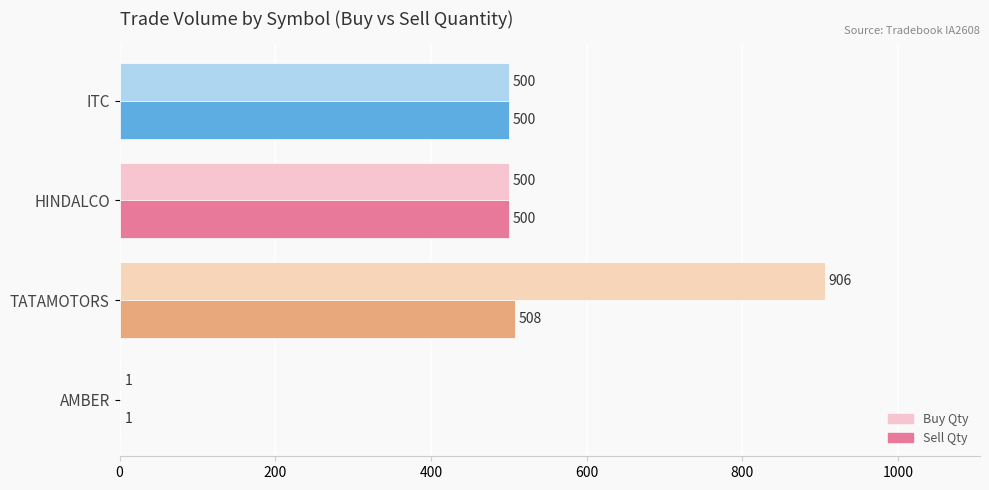

Which series has the largest range (max minus min)?

Buy Qty